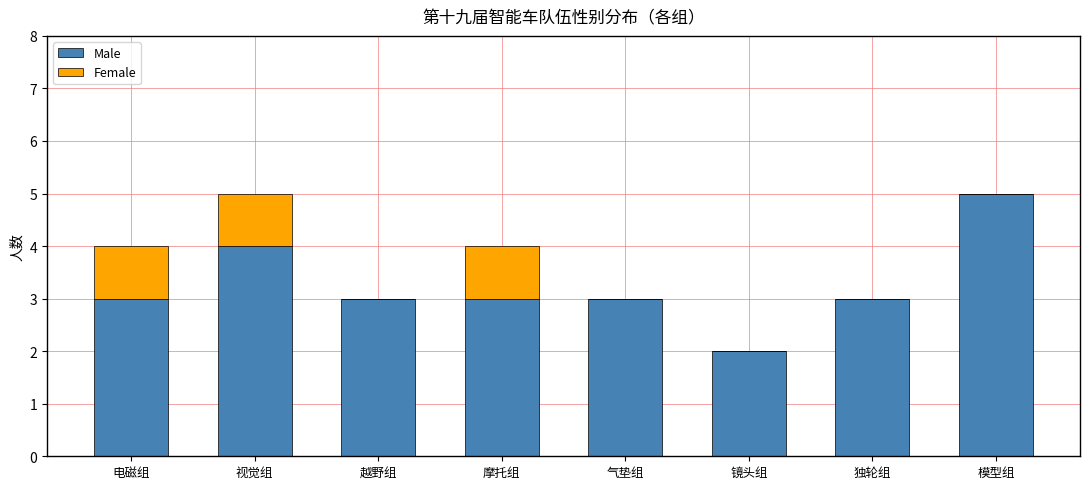

What is the highest value of the Male series?

5